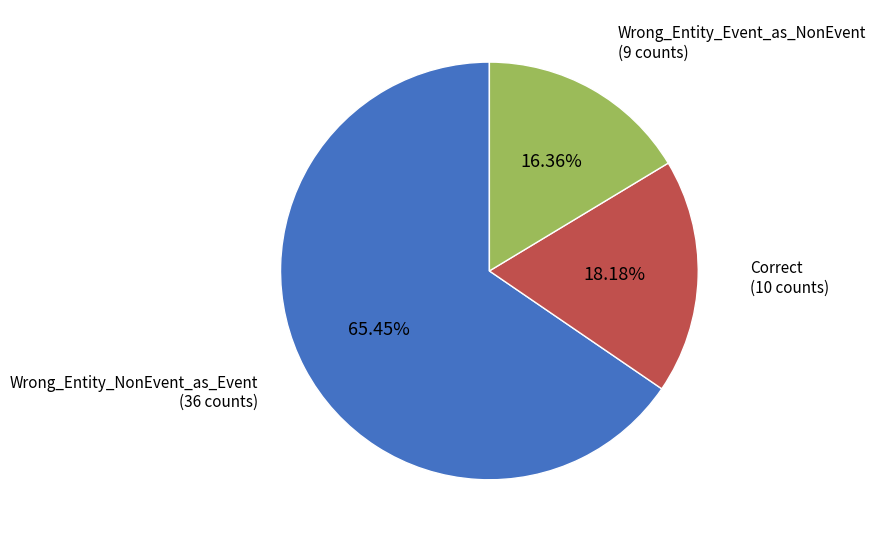

Is there a majority slice in this chart?

Yes